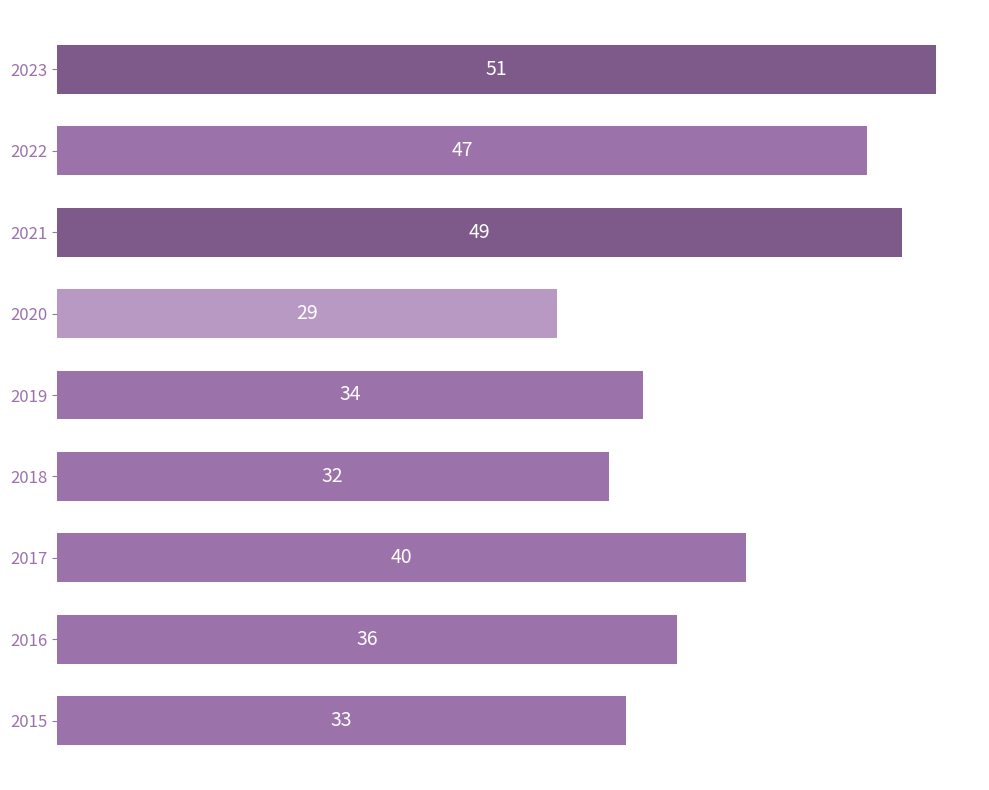

At which category does the chart reach its minimum across all series?

2020